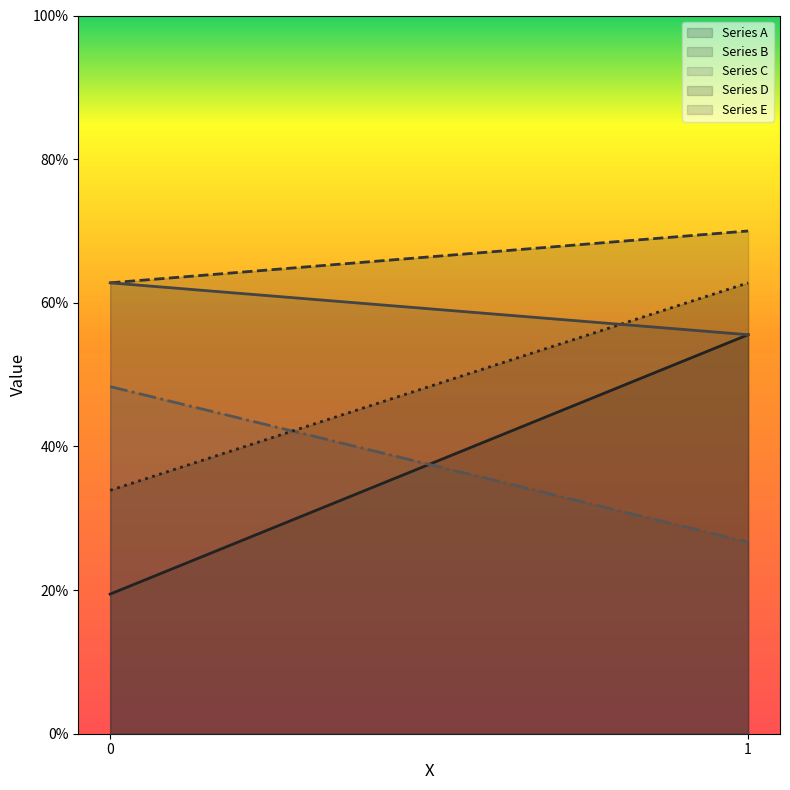

What is the difference between the Series D values at 0 and 1?

0.3